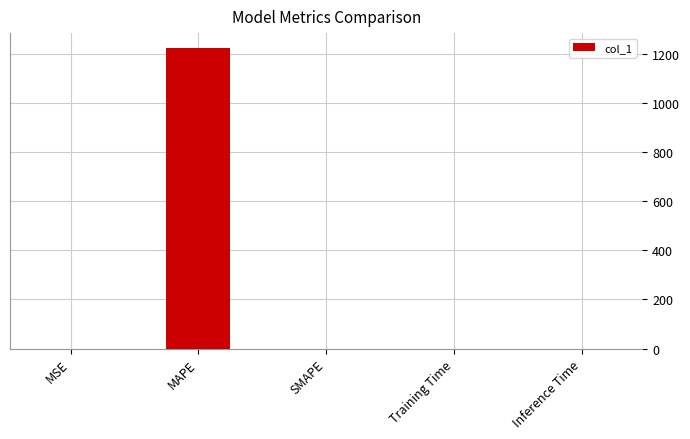

Between MAPE and SMAPE, which is larger?

MAPE